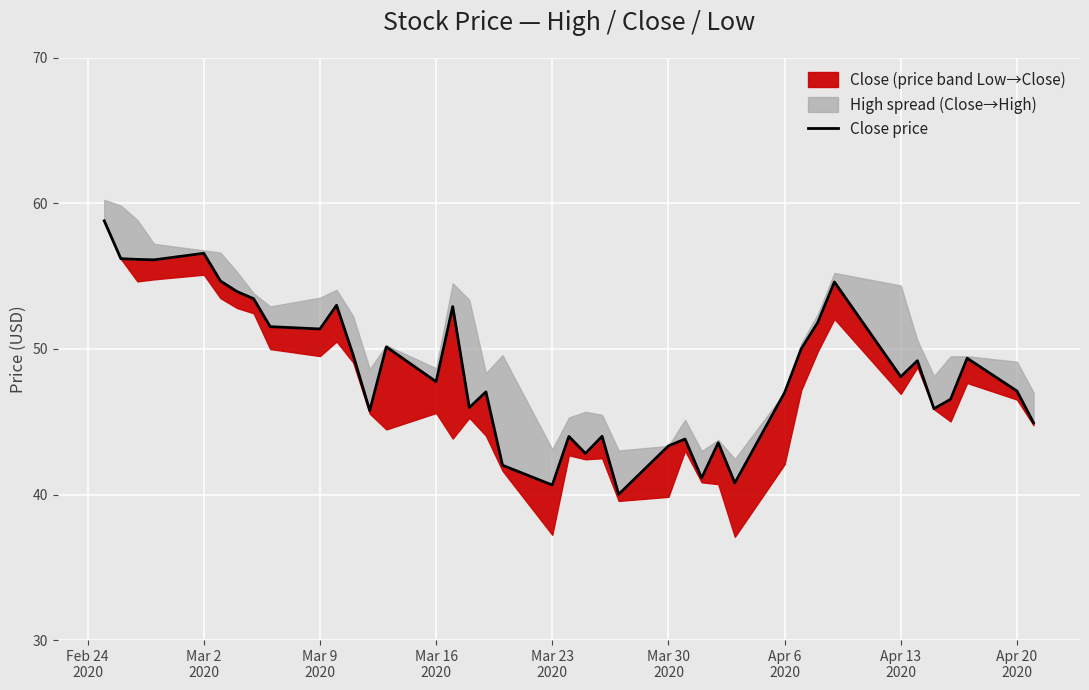

What is the value of the 8th point from the left?

53.5